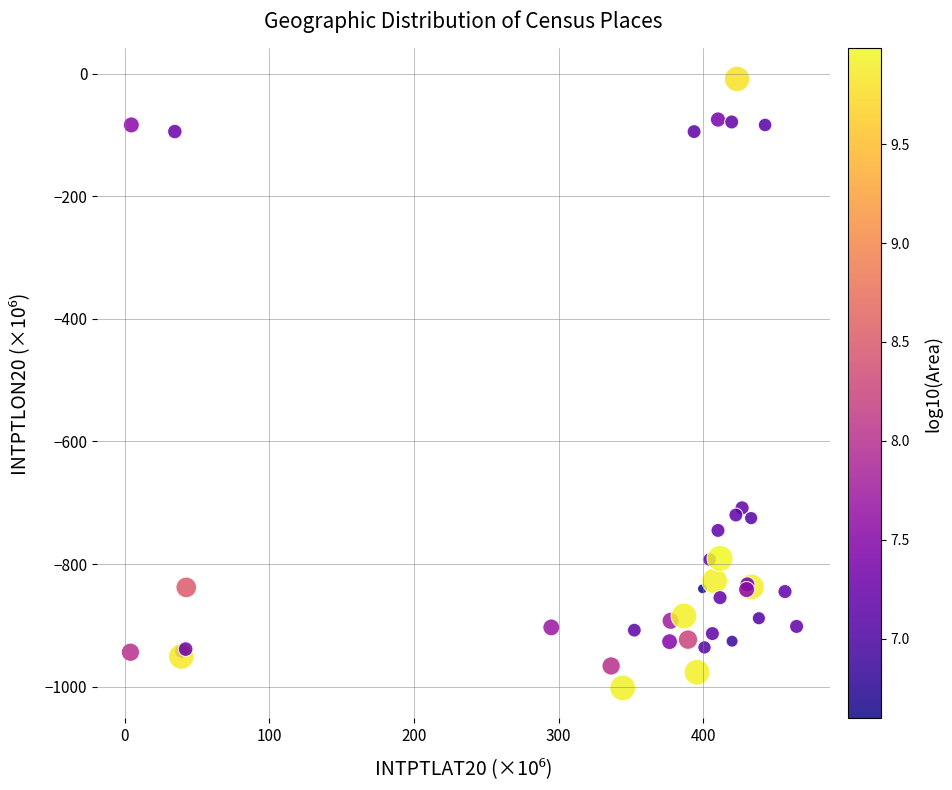

What Y value in the scatter plot is closest to -505?

-708.4